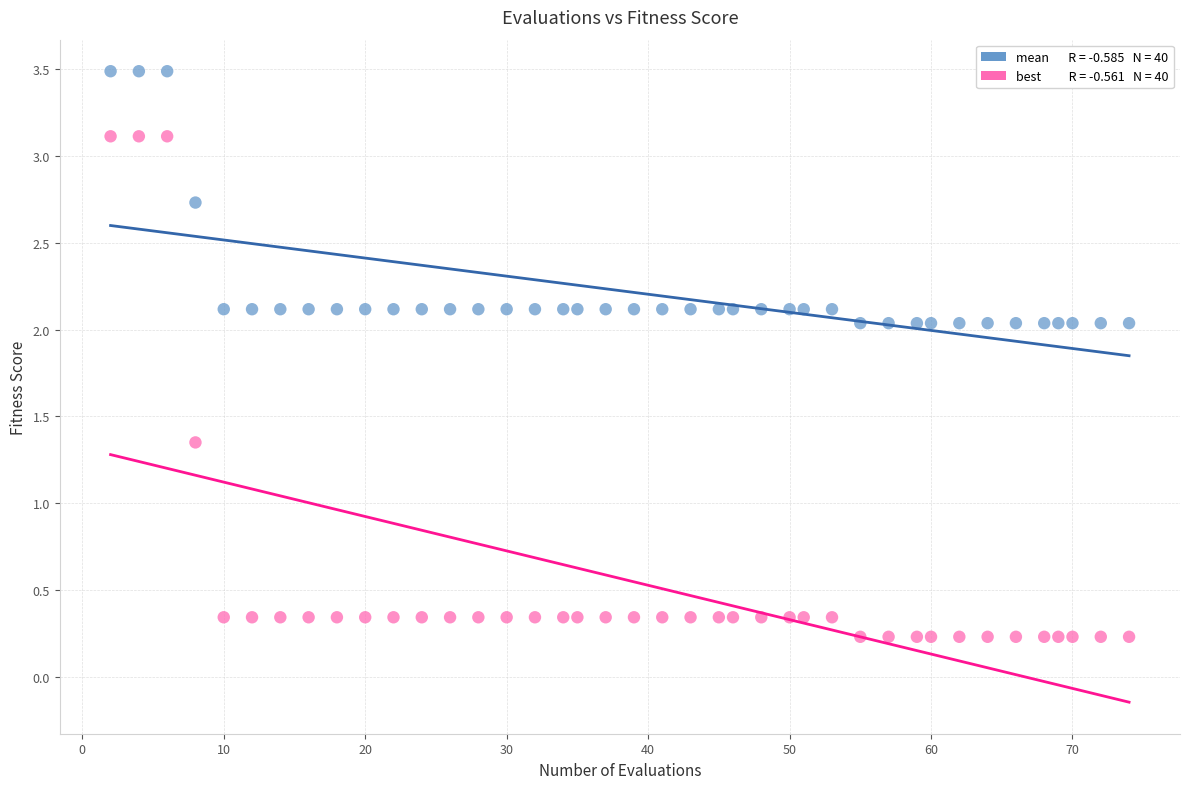

Across all data points, what is the range of Y values (max minus min)?

3.3